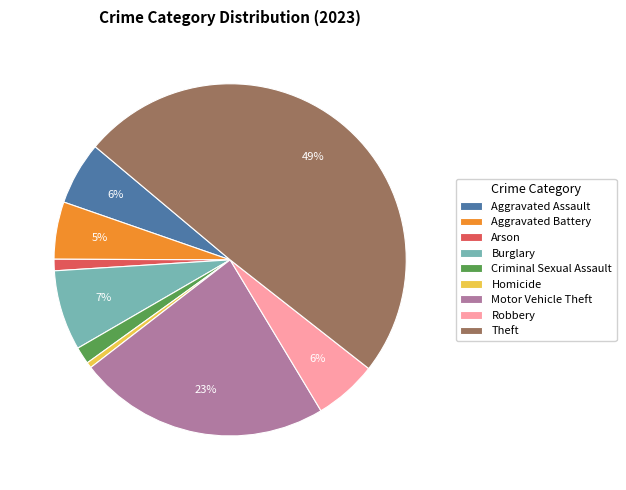

Which slice is the largest?

Theft